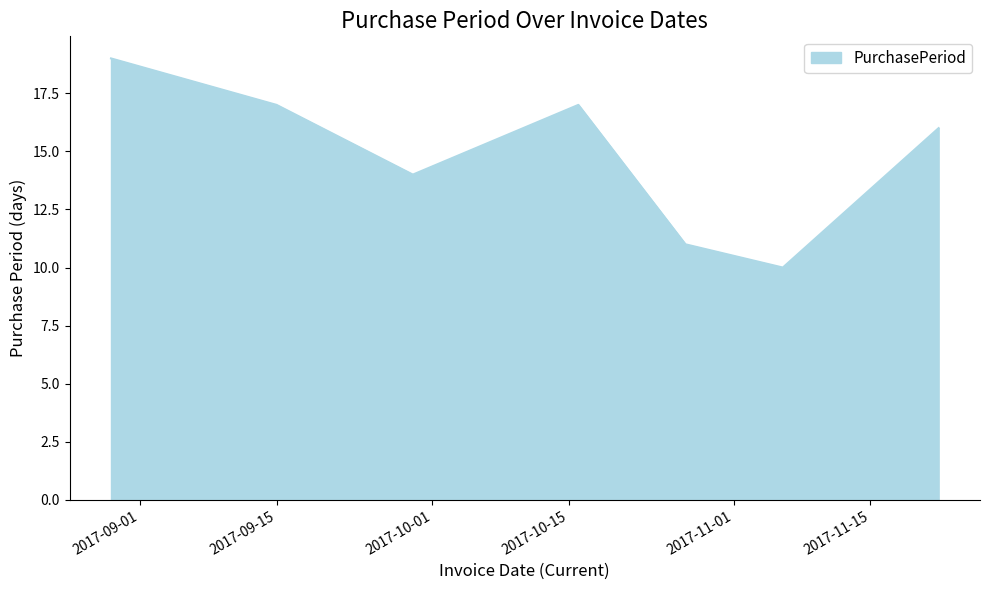

How many interior local valleys (lower than both neighbors) does the data have?

2